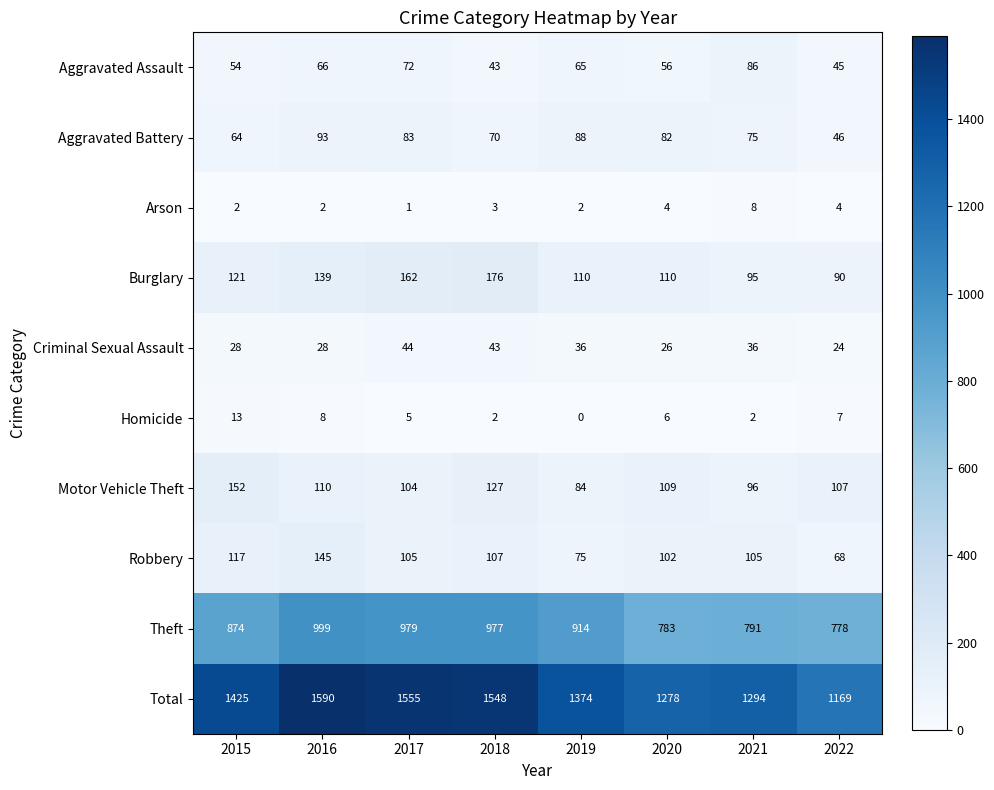

What is the lowest value of the Robbery series?

68